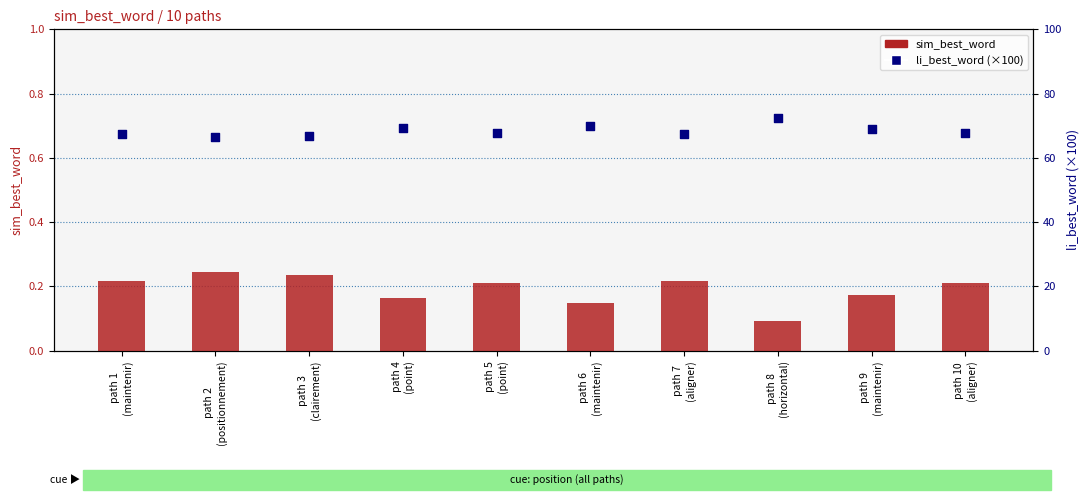

Which series contains the highest Y value?

li_best_word